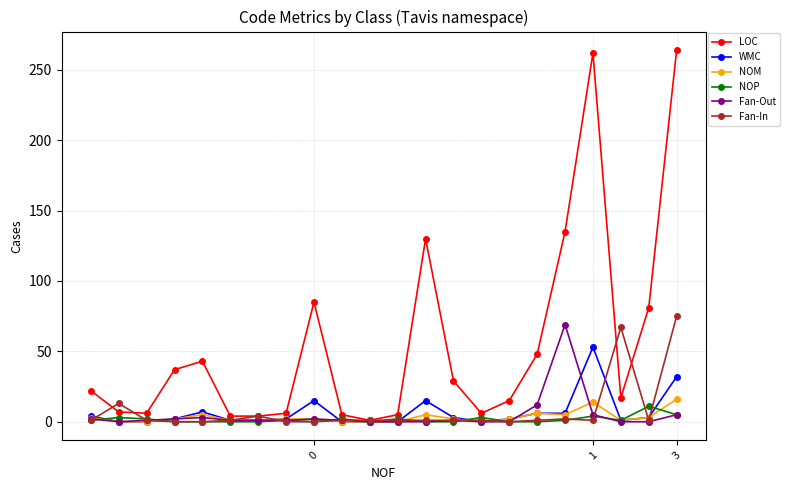

Does the chart display data point markers on the line(s)?

Yes